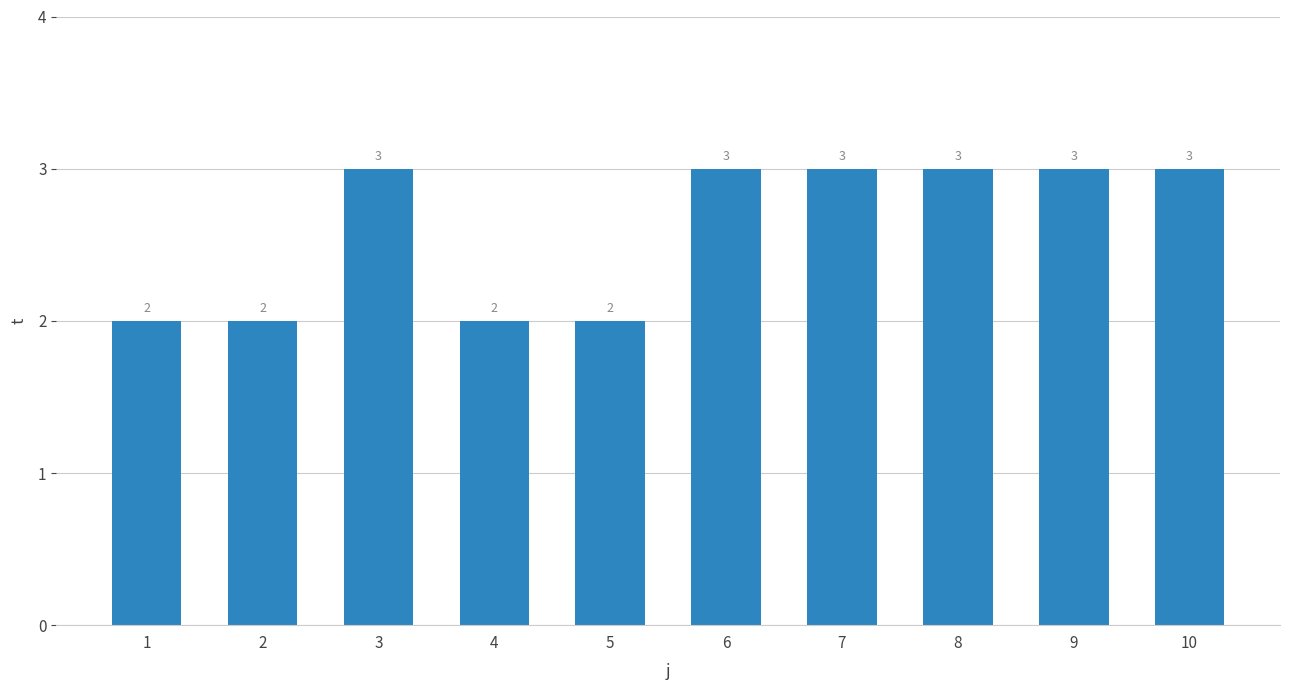

What is the value of the 3rd bar from the left?

3